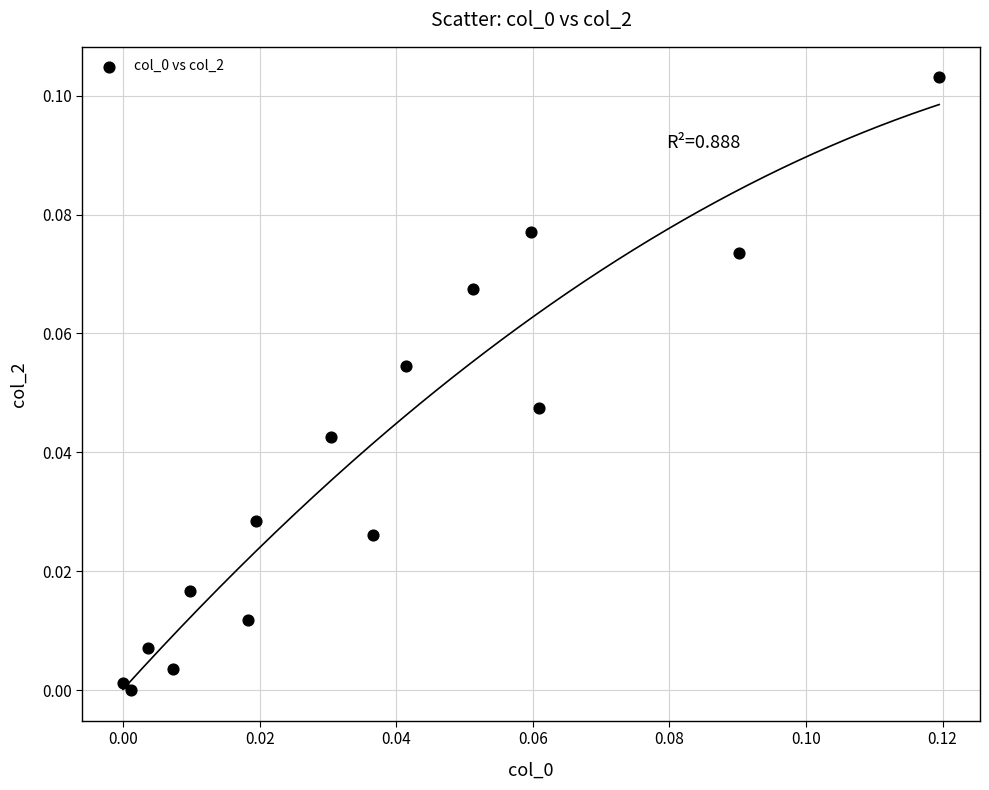

How many points are shown in the scatter plot?

15